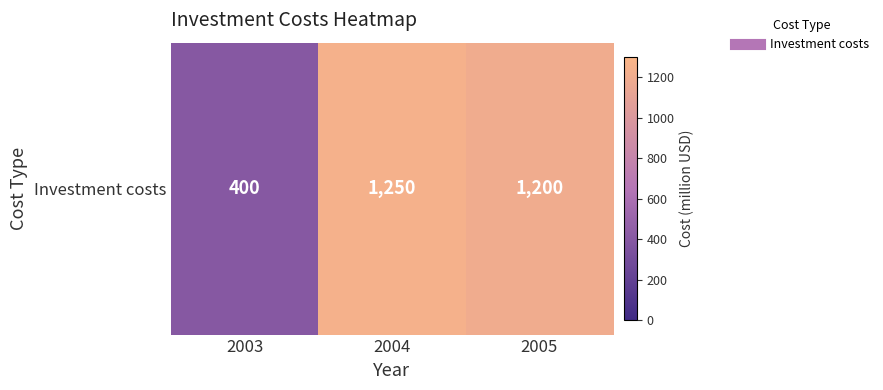

Between 2004 and 2003, which is larger?

2004